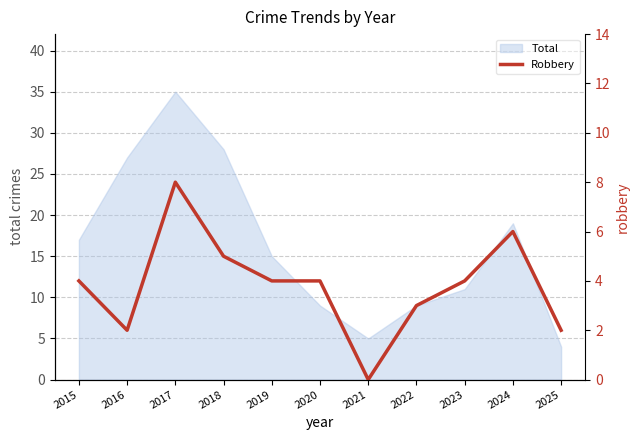

What is the change in value from 2017 to 2021?

-8